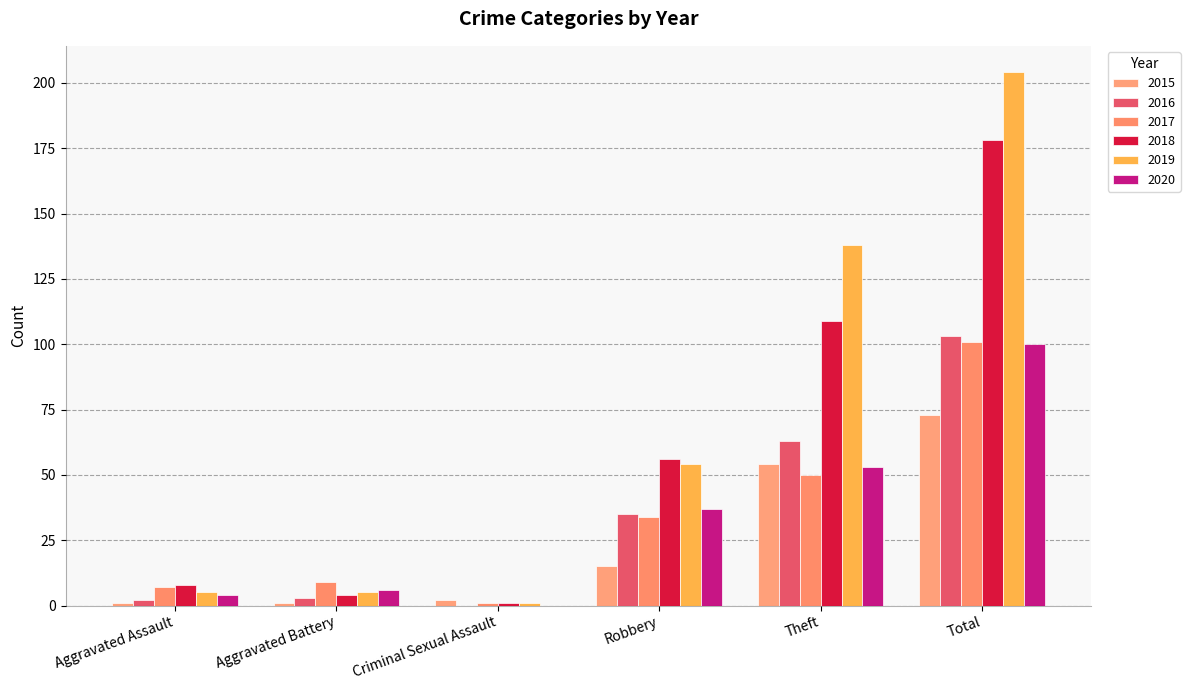

Reading right to left, what are all the values shown in this chart?

2015: 73	54	15	2	1	1
2016: 103	63	35	0	3	2
2017: 101	50	34	1	9	7
2018: 178	109	56	1	4	8
2019: 204	138	54	1	5	5
2020: 100	53	37	0	6	4